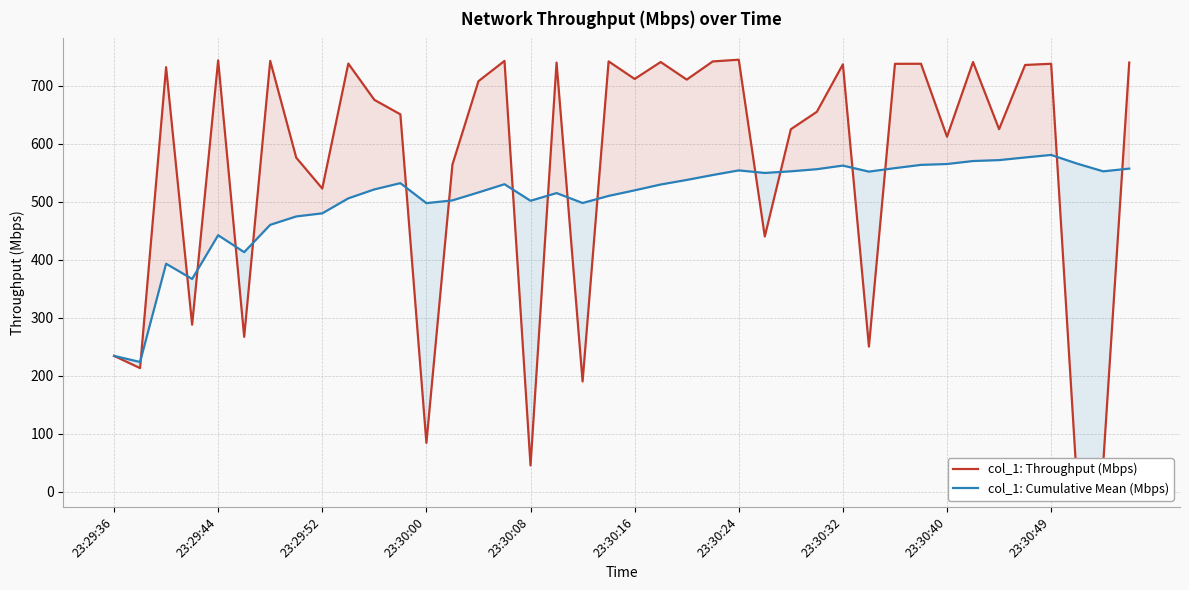

What are all the series names shown in the legend?

col_1: Throughput (Mbps), col_1: Cumulative Mean (Mbps)